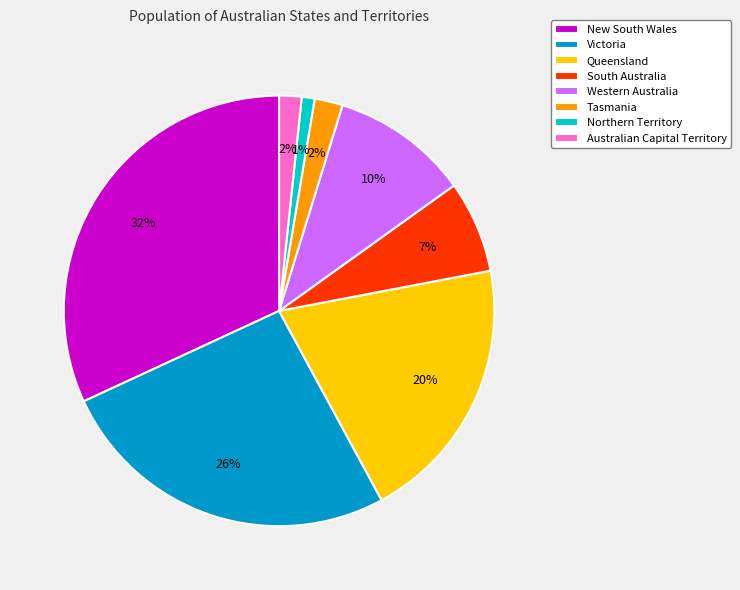

Which slice is the largest?

New South Wales